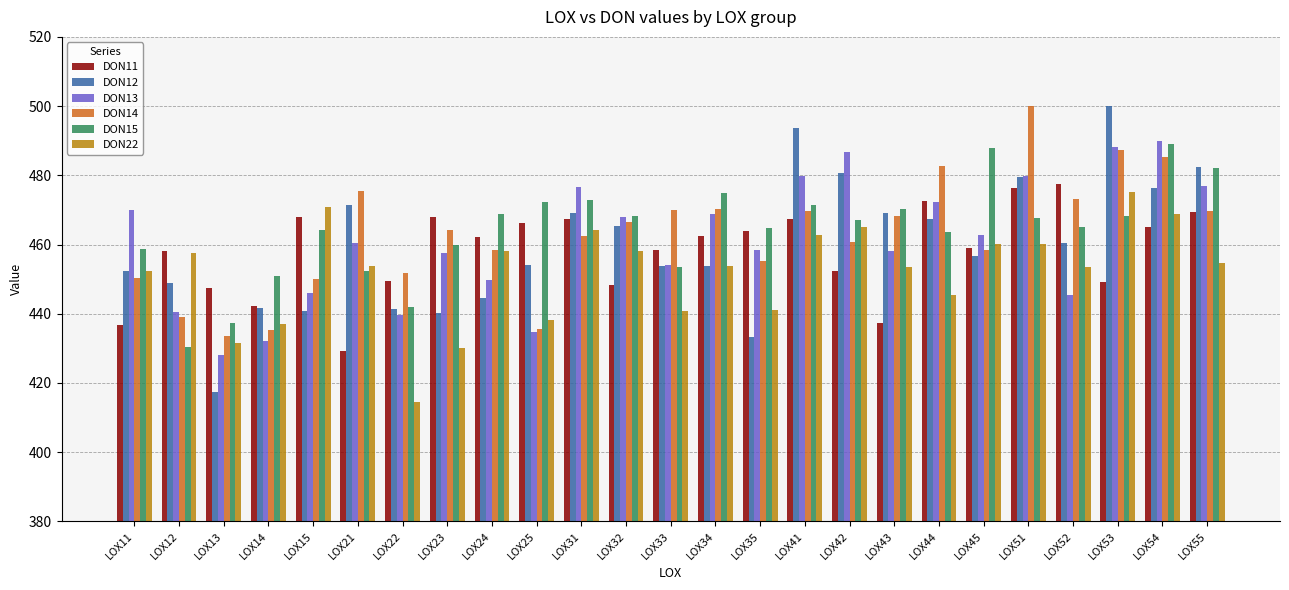

What is the highest value of the DON15 series?

489.2